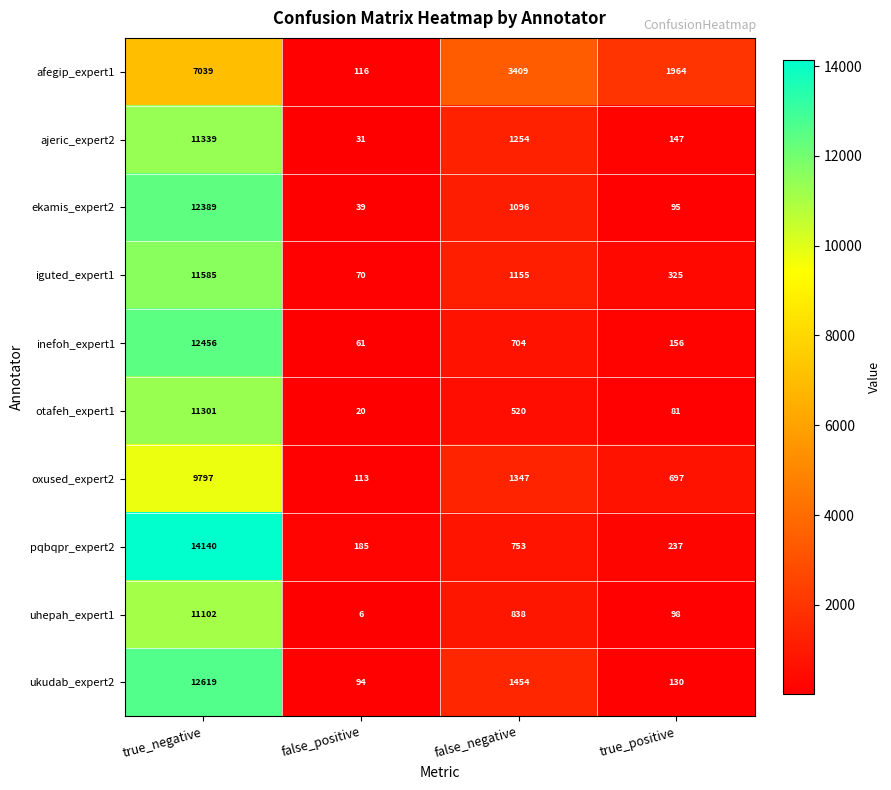

At how many categories does at least one series exceed 13474?

1